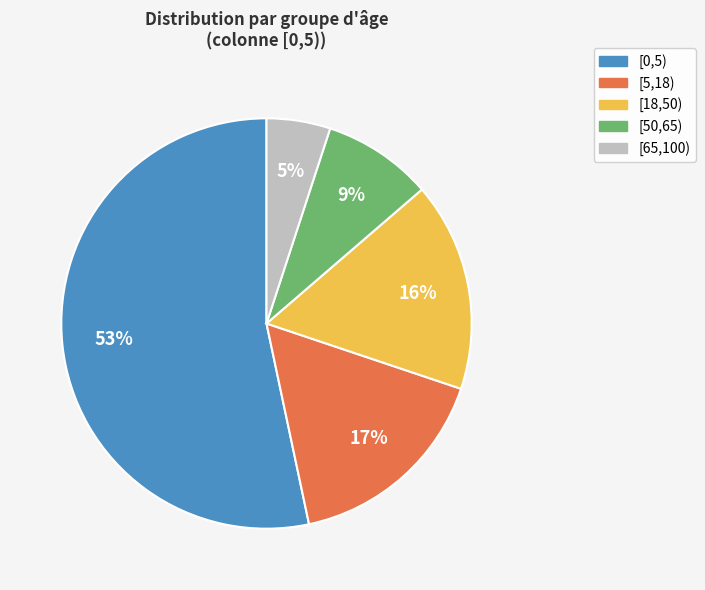

How many slices are in this pie chart?

5